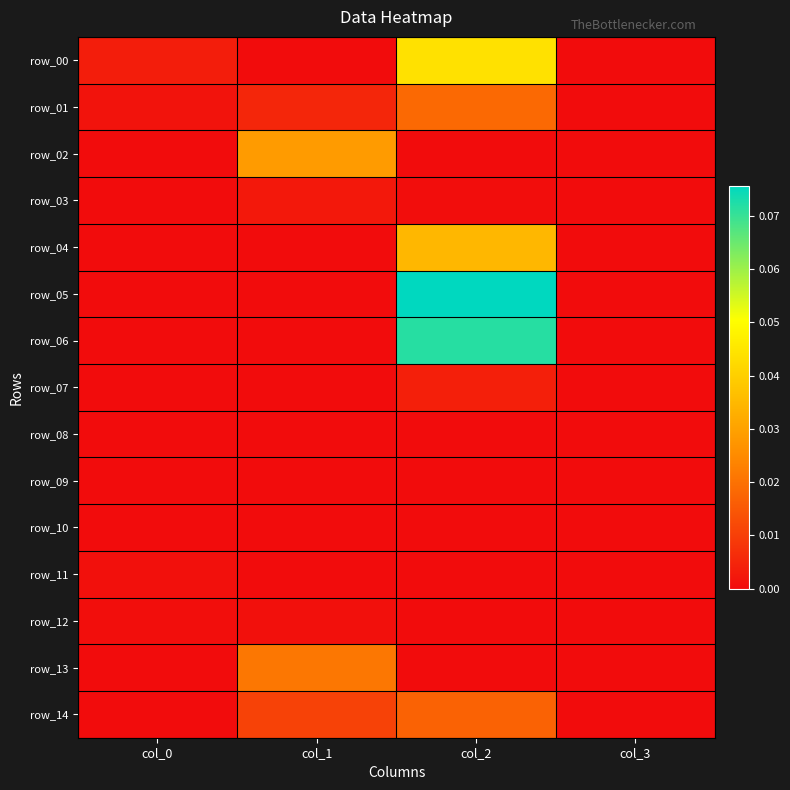

At which category is the sum across all series the highest?

col_2